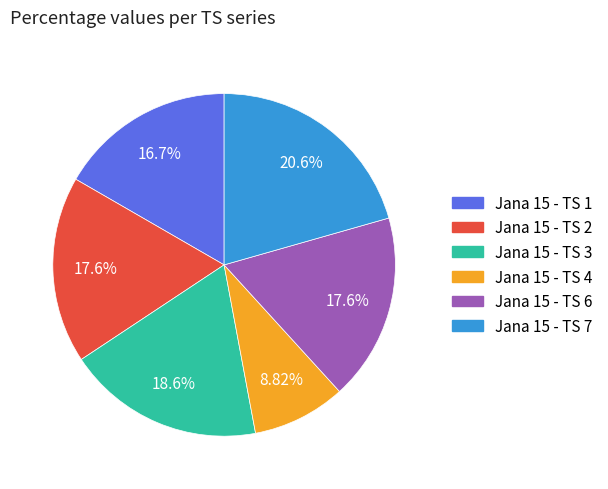

The Jana 15 - TS 6 slice represents 18% of the pie. True or false?

True